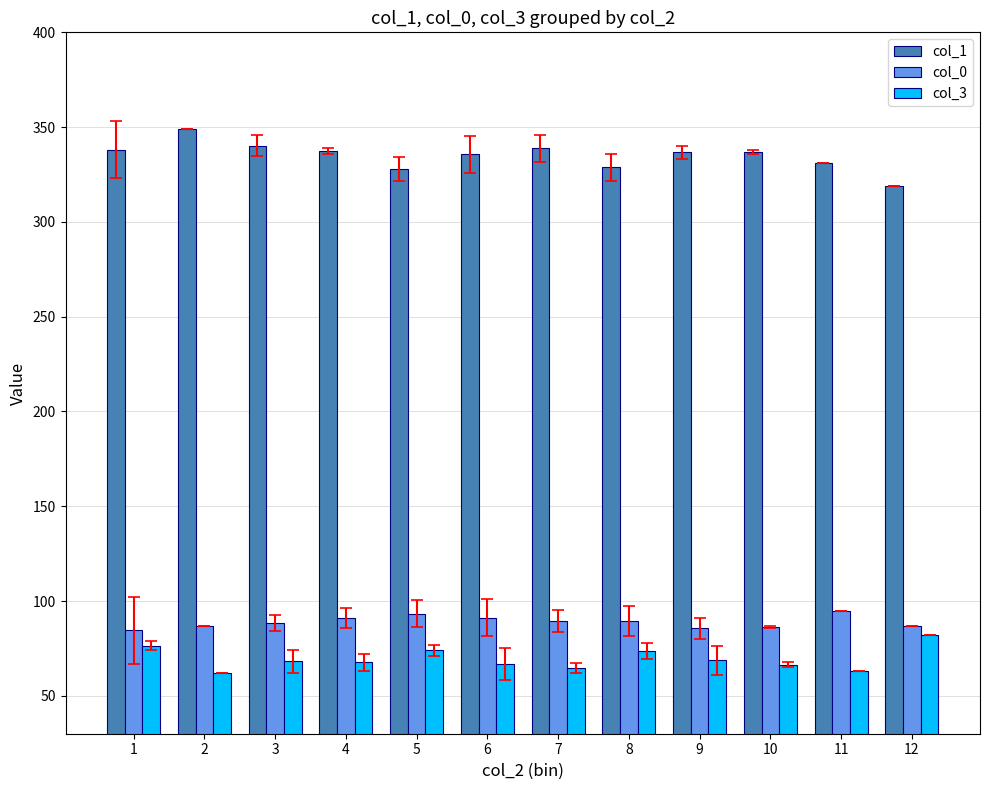

What are all the series names shown in the legend?

col_1, col_0, col_3